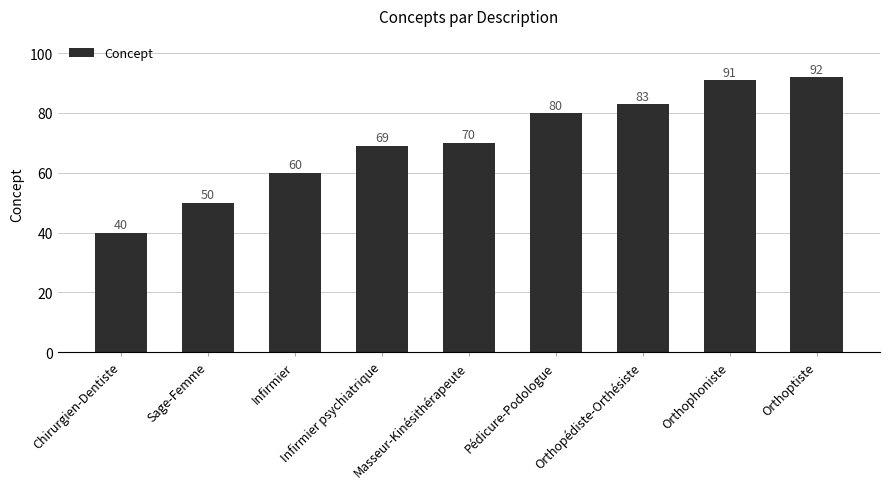

Which has a higher value, Orthopédiste-Orthésiste or Sage-Femme?

Orthopédiste-Orthésiste